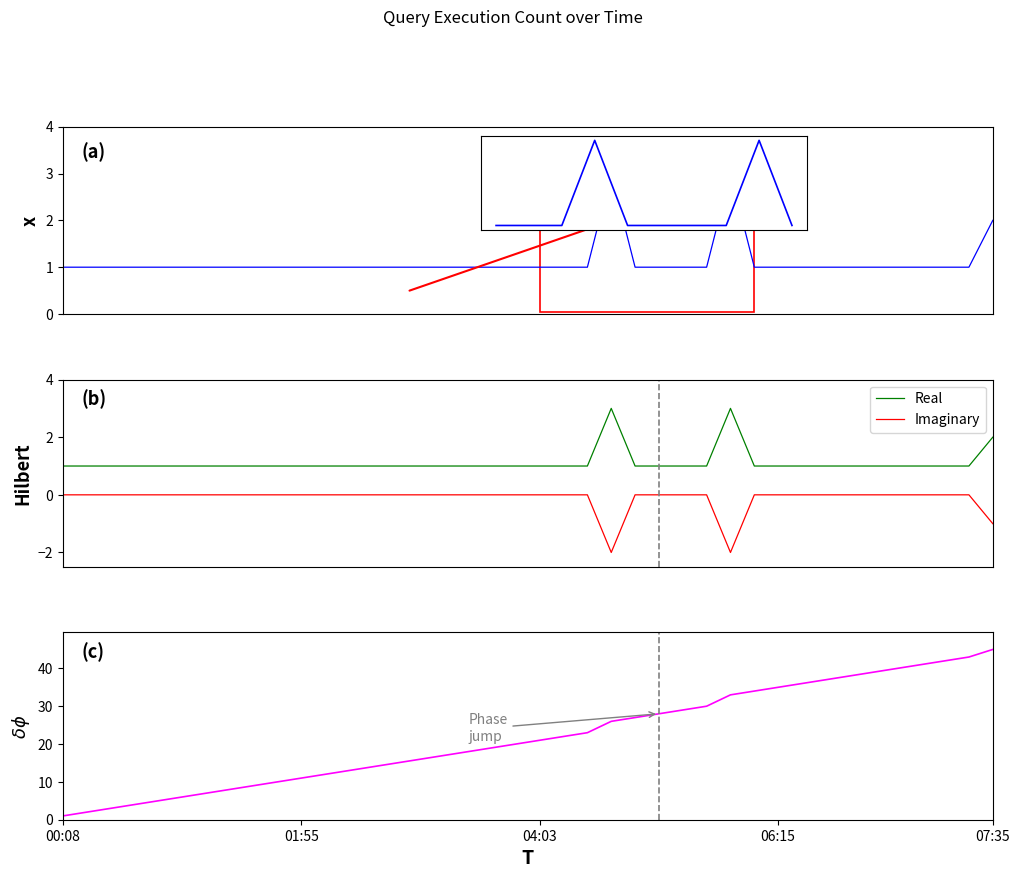

What is the sum of all query_count values?

45